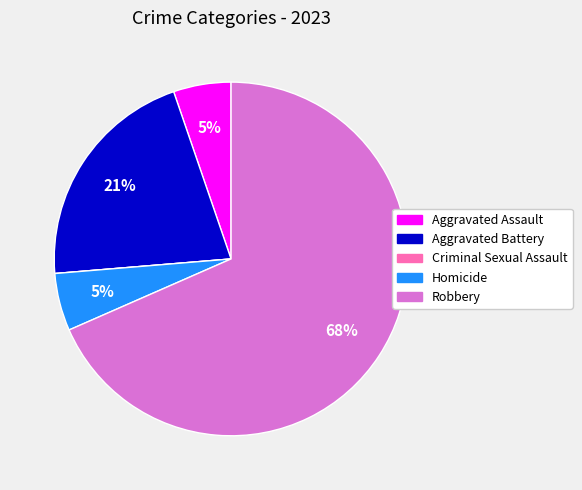

Combined, do Aggravated Assault and Aggravated Battery account for over 50%?

No